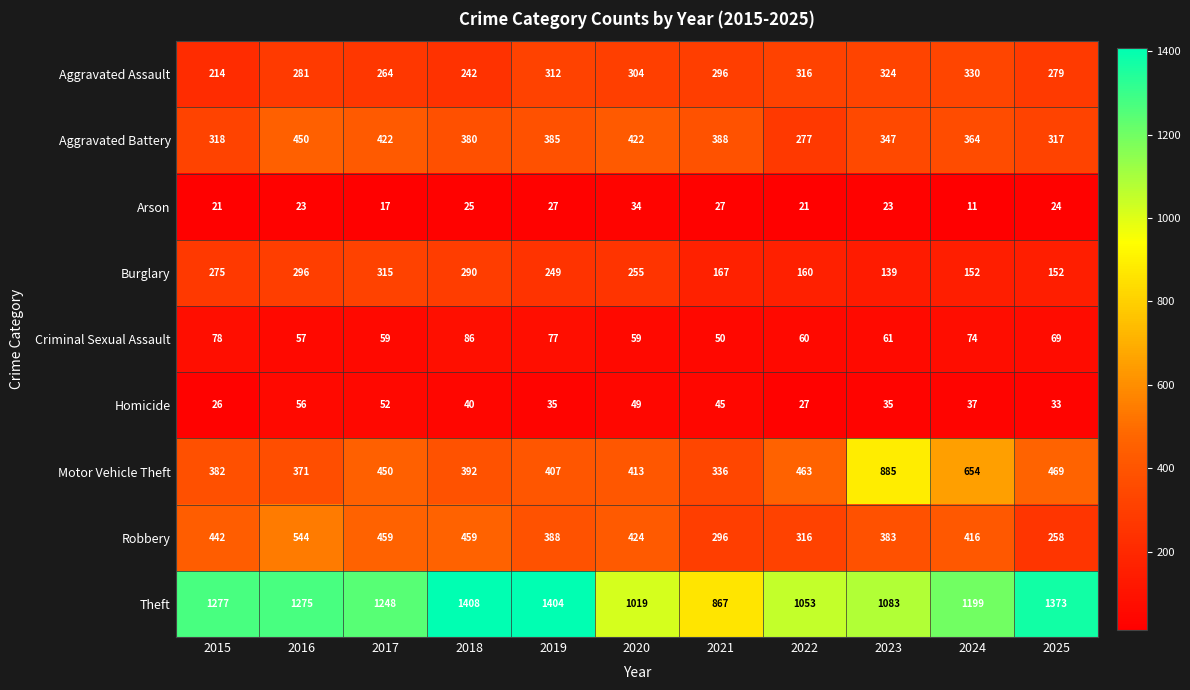

What is the difference between the maximum and minimum values in the Homicide series?

30